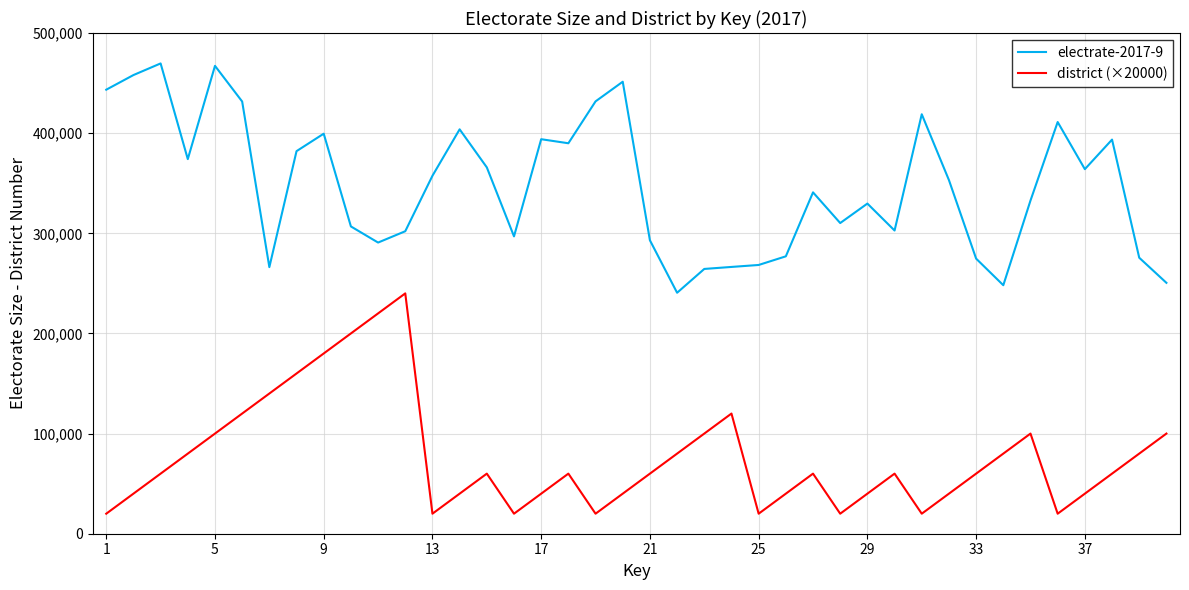

True or false: district (×20000) and electrate-2017-9 intersect in this chart.

False